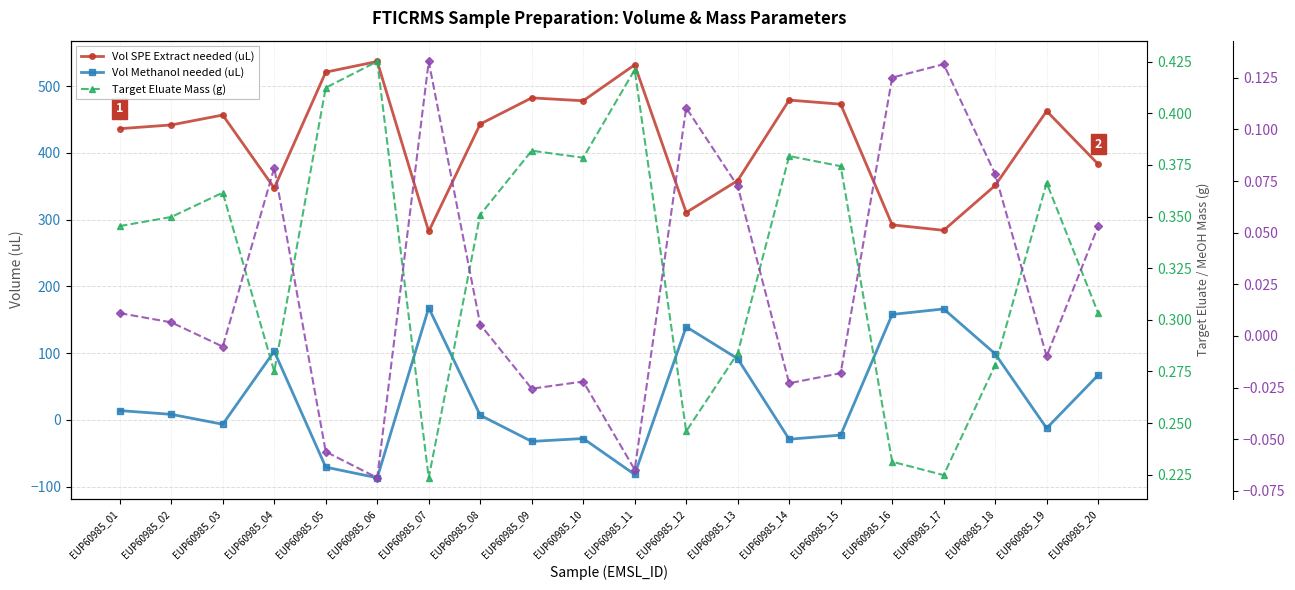

True or false: Target Eluate Mass (g) and Vol SPE Extract needed (uL) intersect in this chart.

False